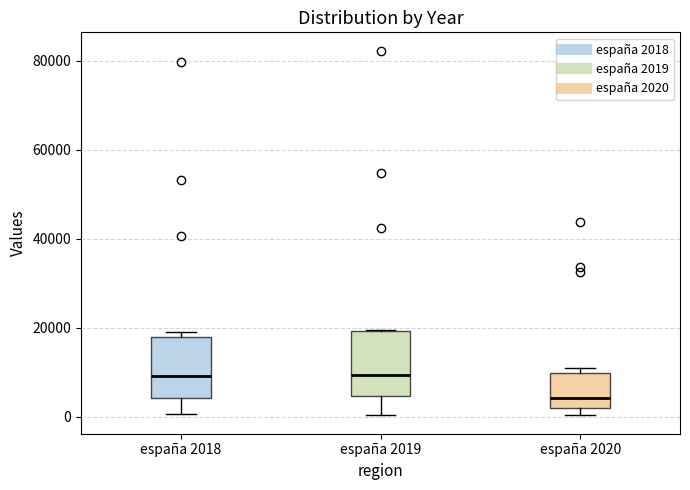

Reading left to right, transcribe this box plot: for each box, give where its median line is, the range the box spans, and where its two whiskers end, as read against the y-axis. The values are not printed on the chart, so give them approximately, as read against the axis.

españa 2018: median 10000, box 4000 to 18000, whiskers 0 to 20000
españa 2019: median 10000, box 4000 to 20000, whiskers 0 to 20000
españa 2020: median 4000, box 2000 to 10000, whiskers 0 to 10000 (just above the box's upper edge)